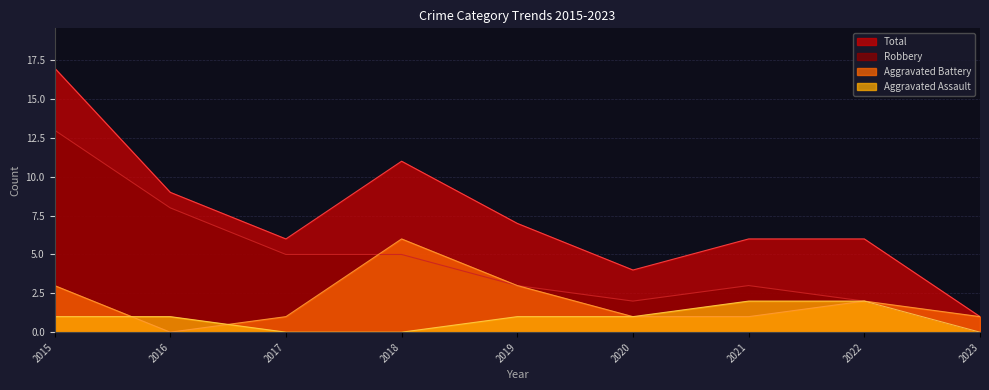

Does the chart have visible grid lines?

Yes